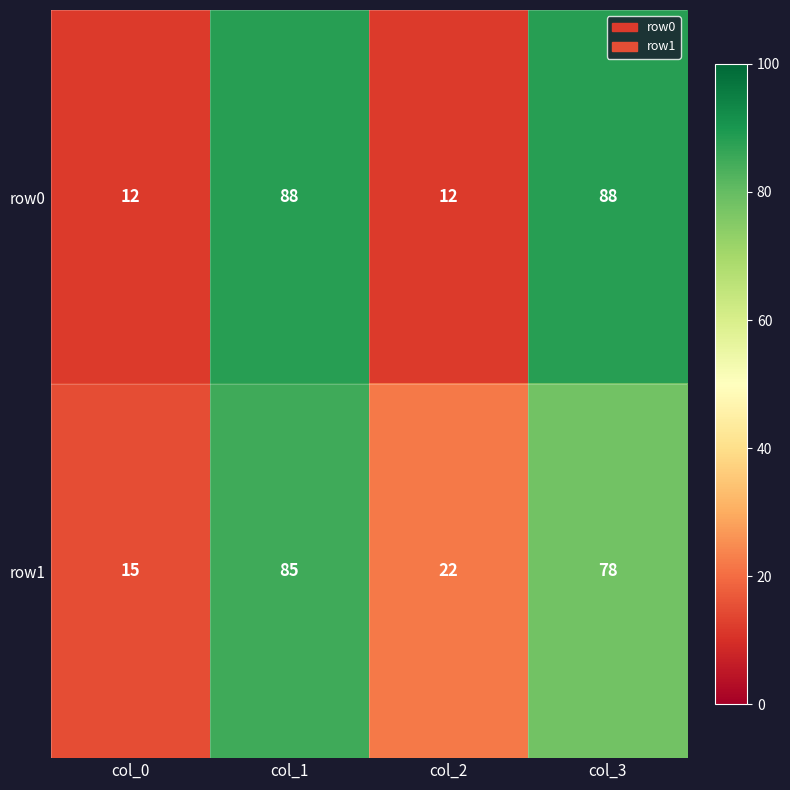

What is the difference between the second highest and second lowest values in the row1 series?

56